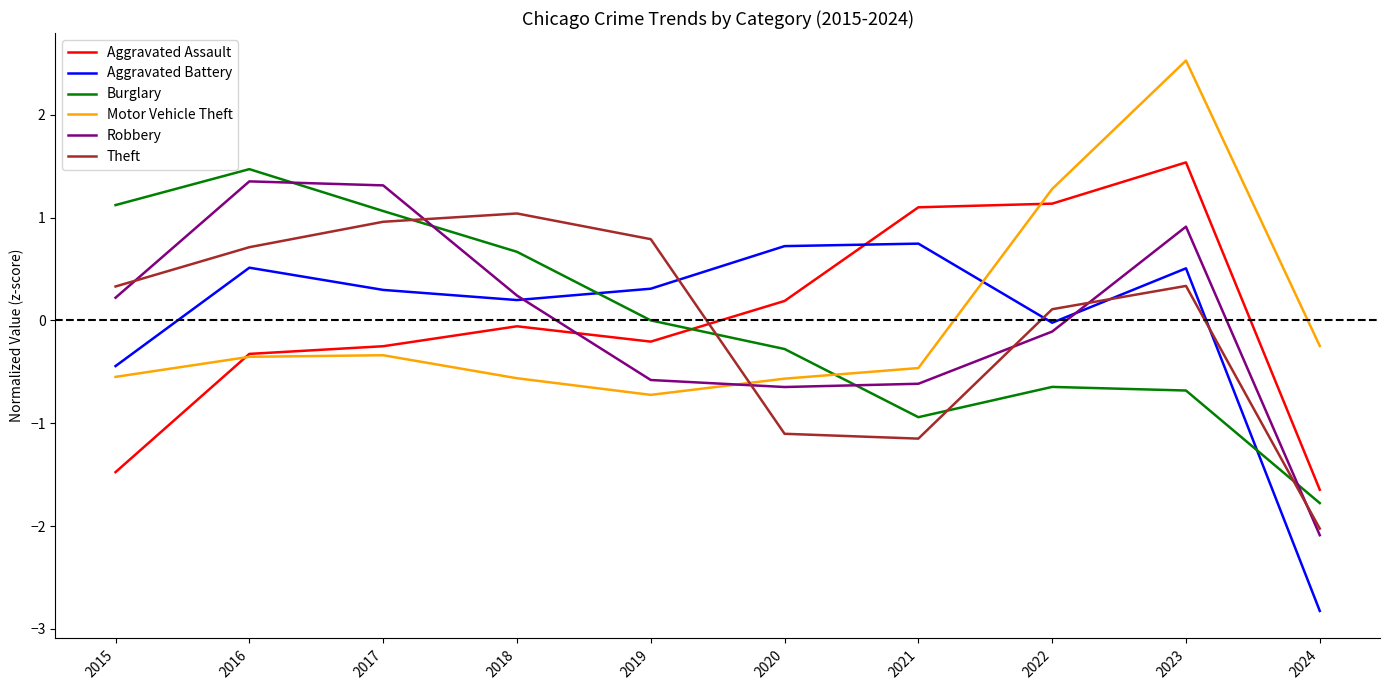

True or false: Burglary has a value of -0.7 at 2023.

True